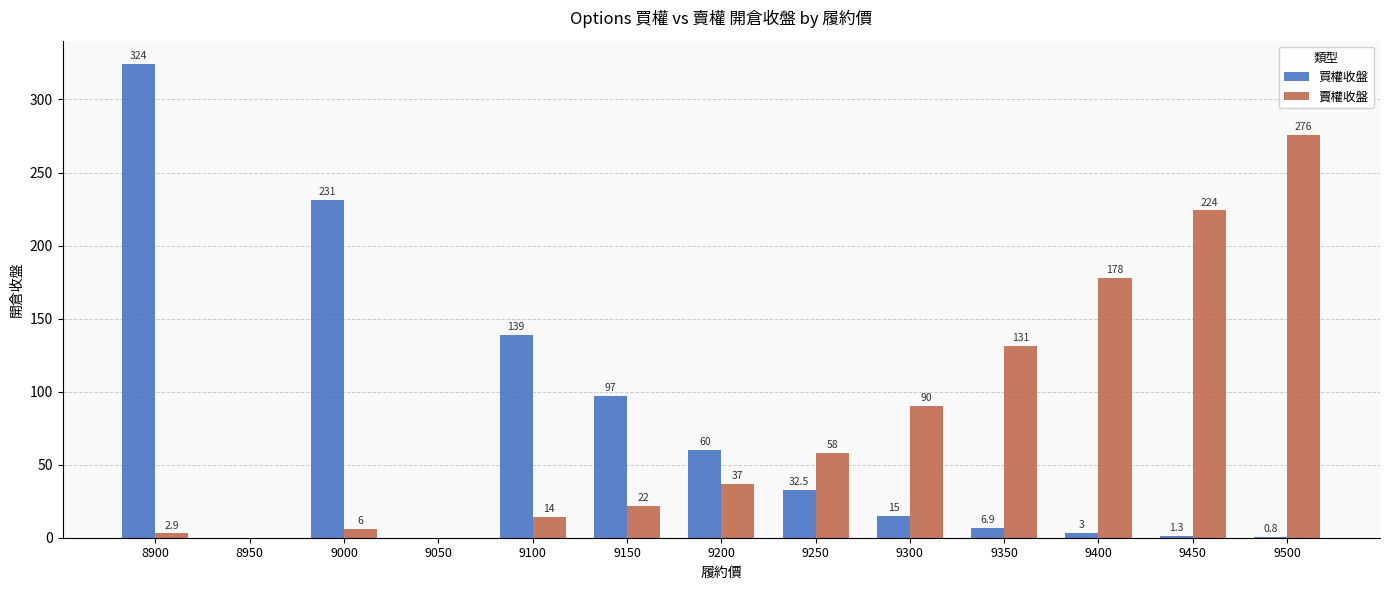

What is the maximum value shown in the chart?

324.0